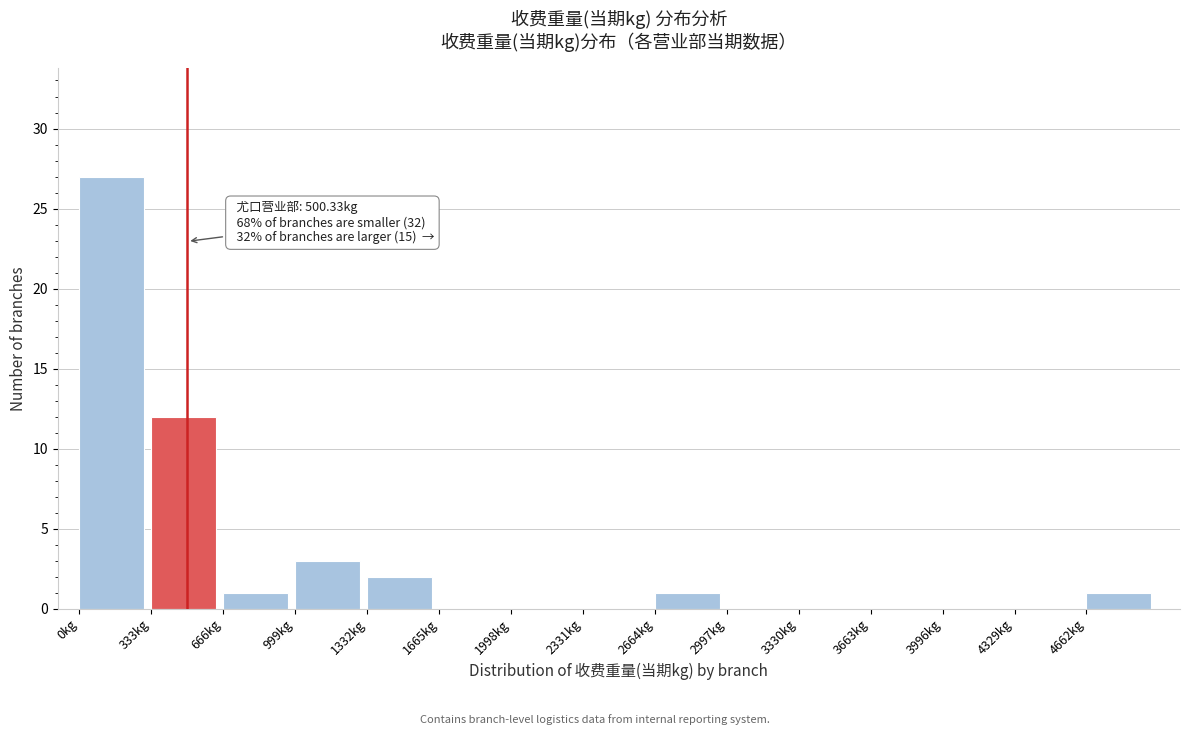

Over which range of the x-axis is the bar tallest?

0 to 350